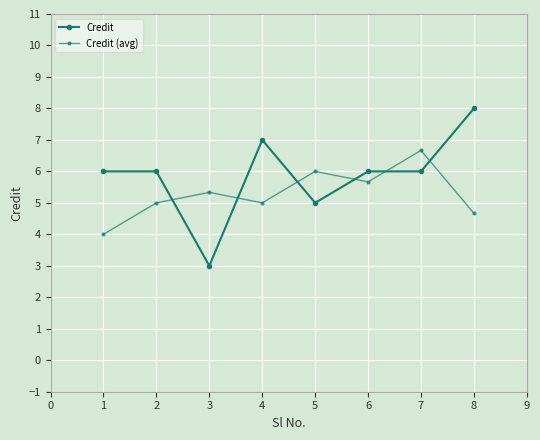

How many times do Credit and Credit (avg) cross each other?

6